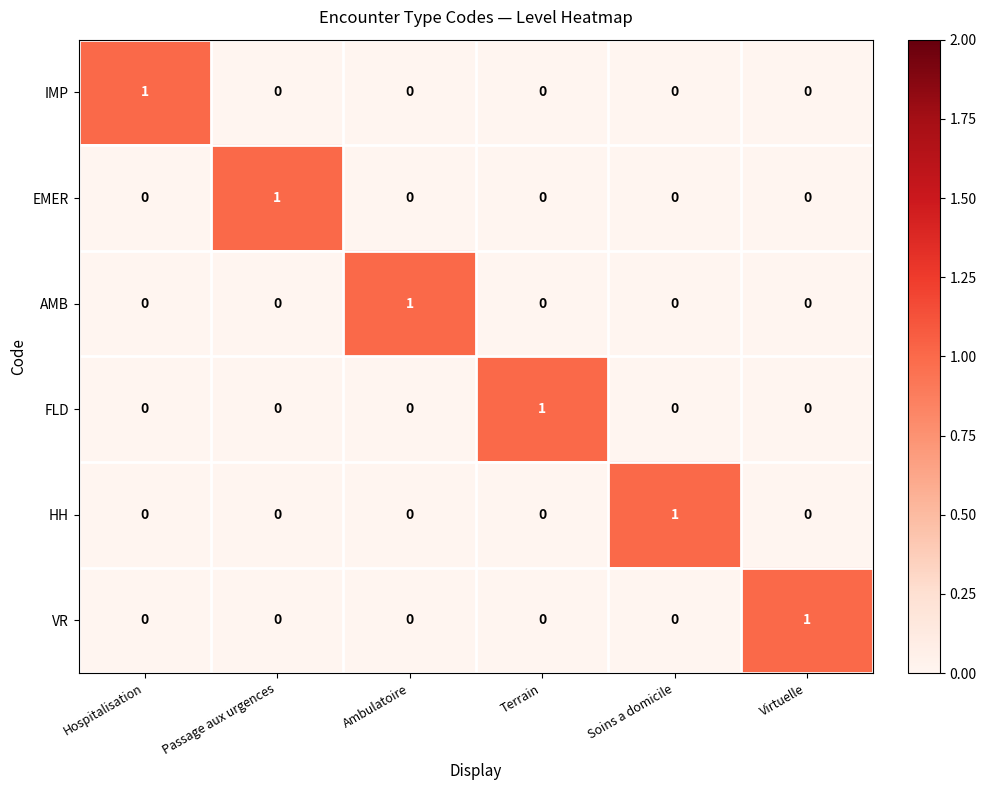

What is the difference between the highest and lowest values at Soins a domicile?

1